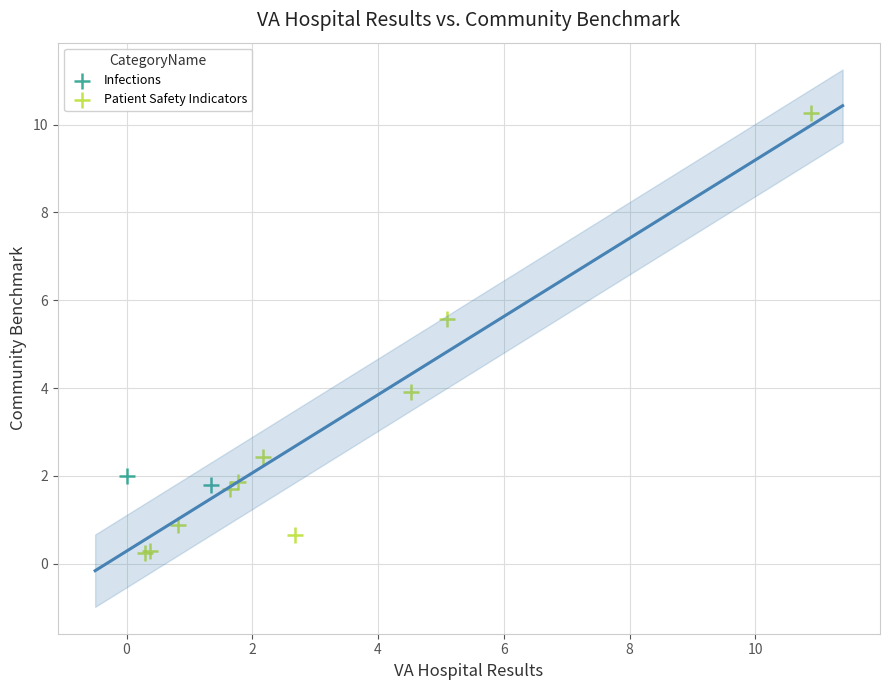

What are all the series names shown in the legend?

Infections, Patient Safety Indicators